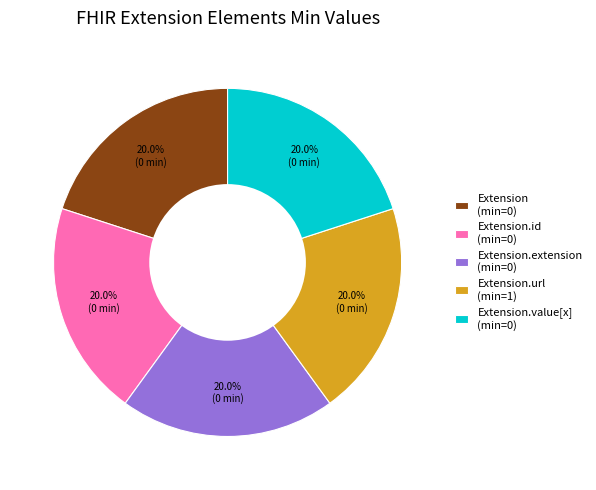

Does Extension (min=0) represent more than half of the total?

No